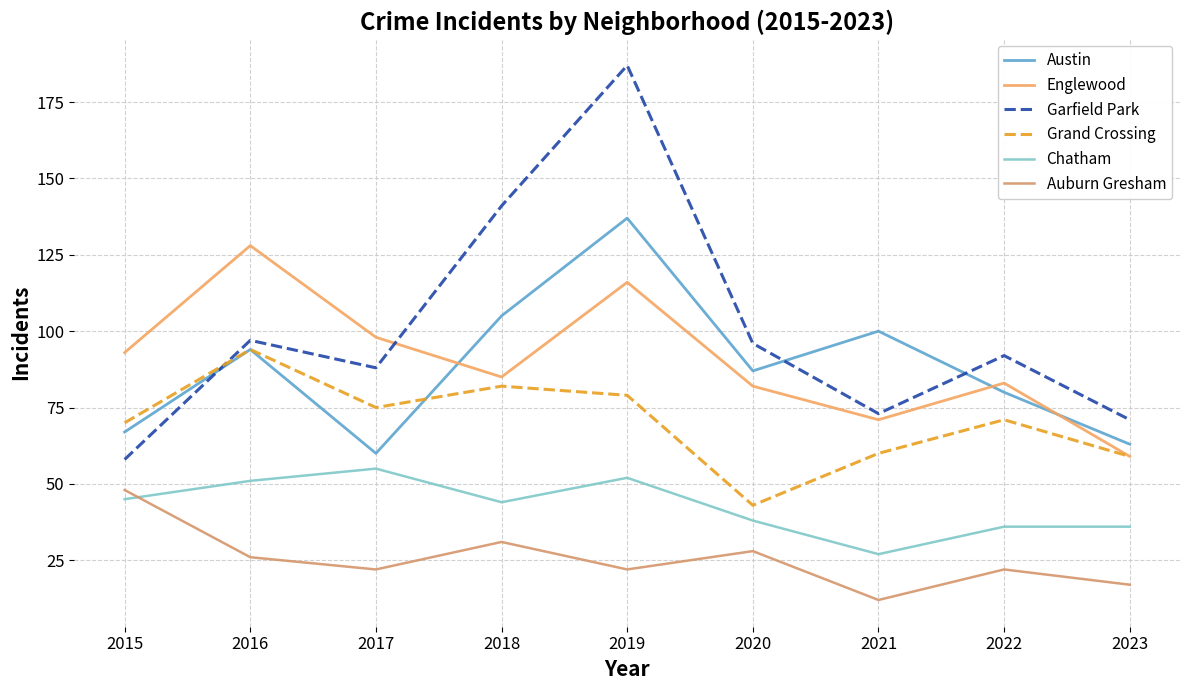

Which label corresponds to the largest value in the chart?

2019